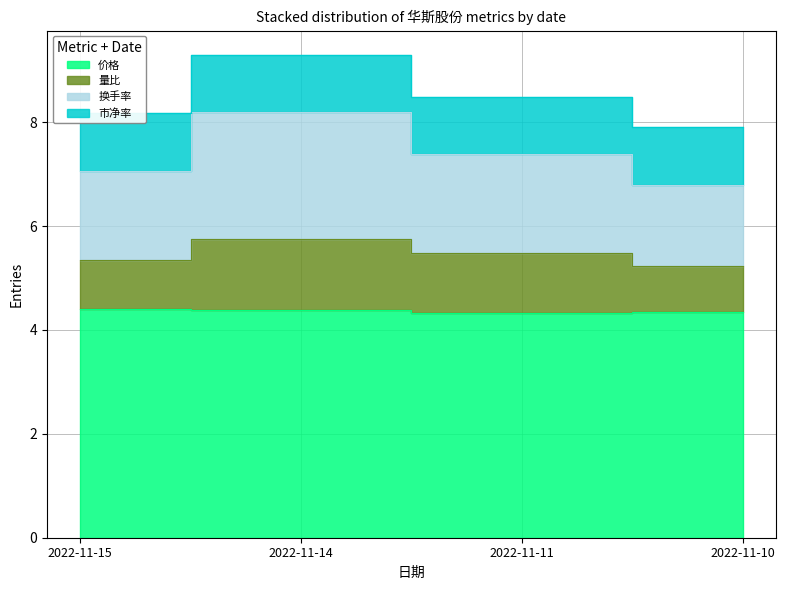

Between 2022-11-15 and 2022-11-14, which is larger?

2022-11-15